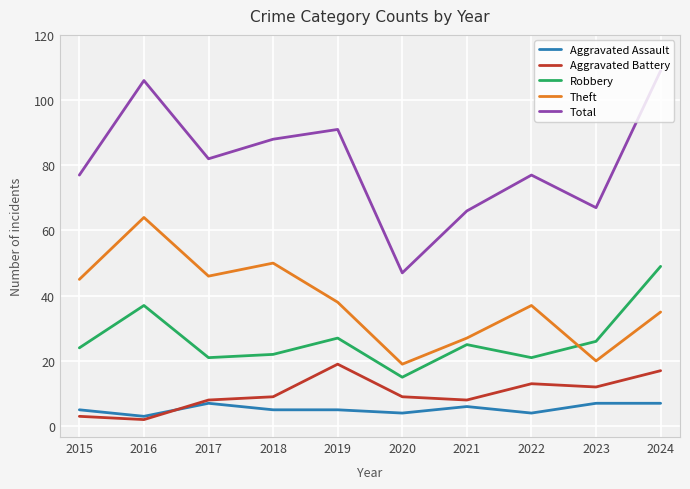

True or false: Aggravated Battery and Theft cross at least once.

False